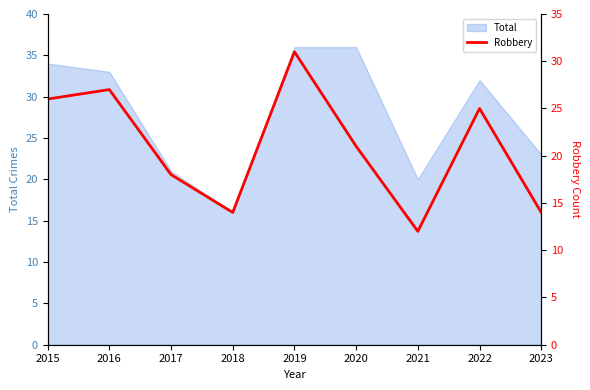

Between 2015 and 2023, which is larger?

2015